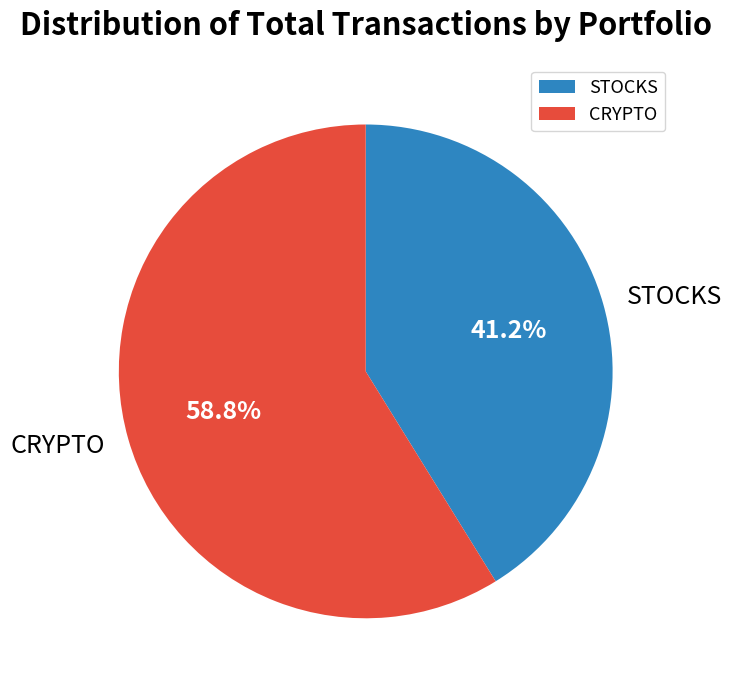

How many slices are in this pie chart?

2